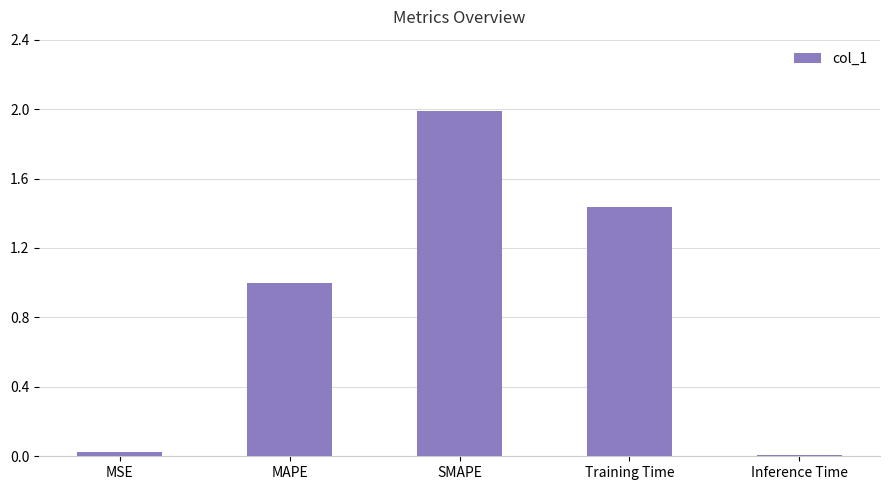

The chart shows a value of 1.0 at MAPE. True or false?

True